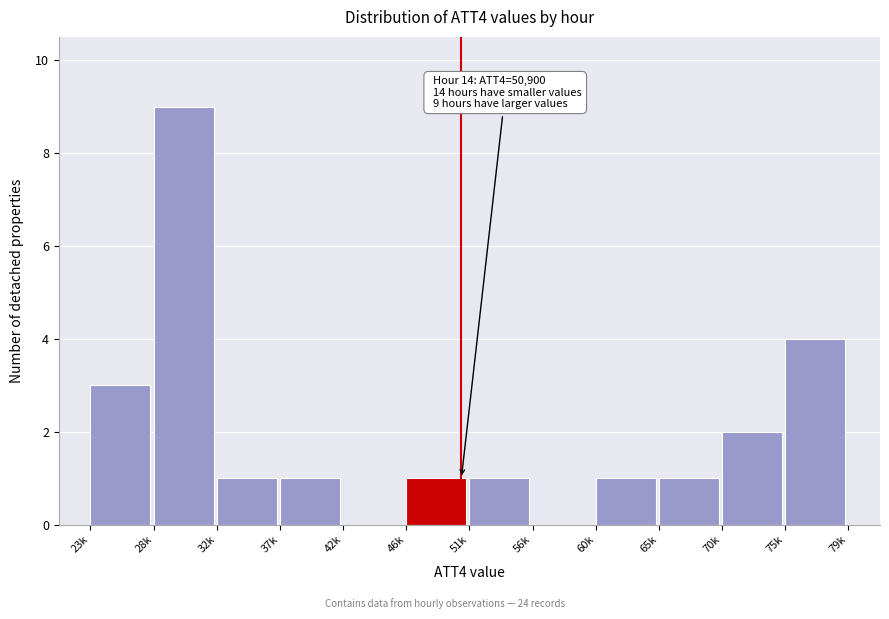

Reading left to right, transcribe all the data shown in this chart.

23k=3	28k=9	32k=1	37k=1	42k=0	46k=1	51k=1	56k=0	60k=1	65k=1	70k=2	75k=4